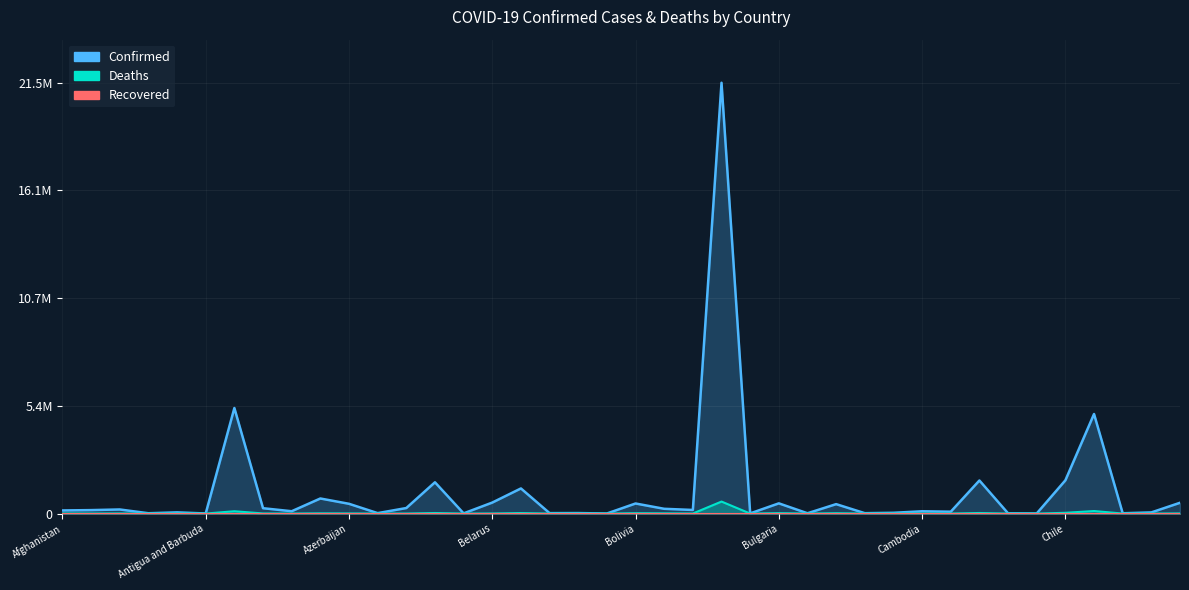

At which category is the sum across all series the highest?

Brazil